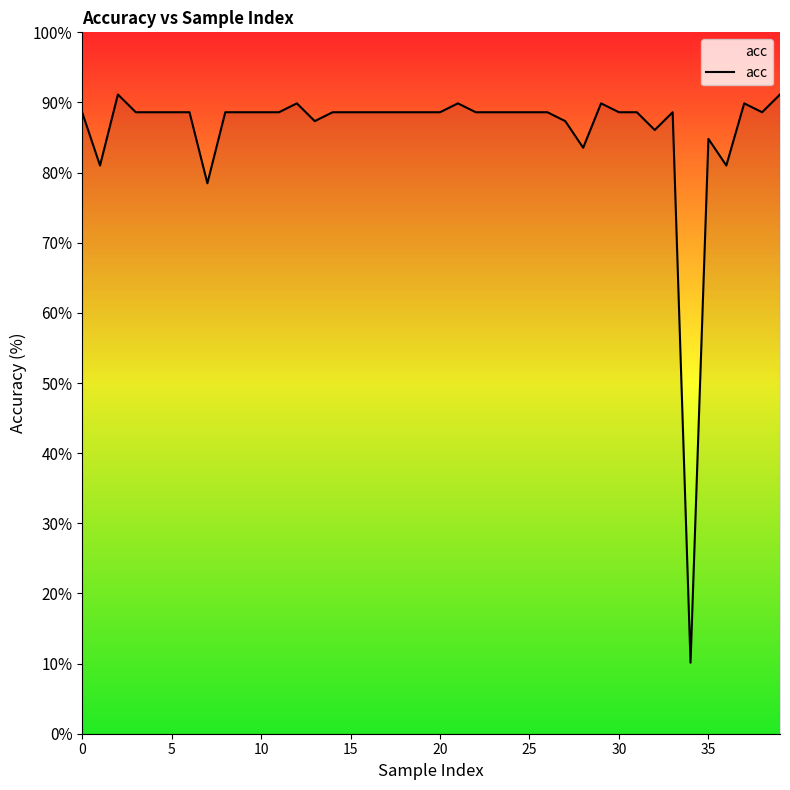

What is the greatest value displayed?

91.1